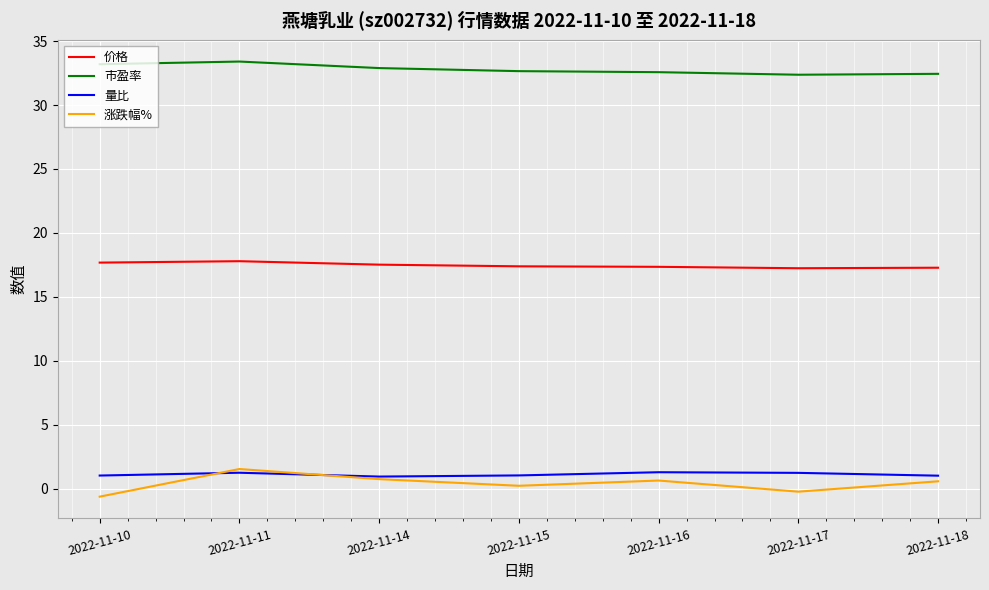

At which category is the sum across all series the highest?

2022-11-11